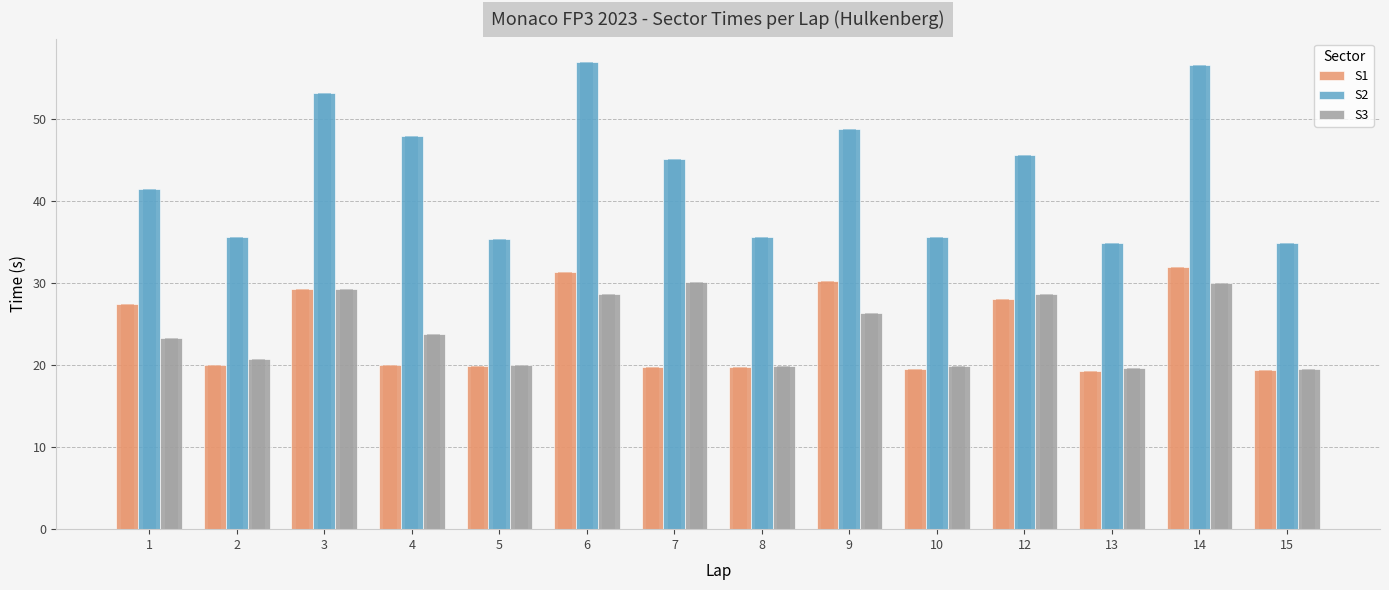

Reading left to right, list all the values displayed in this chart.

S1: 27.4	20.0	29.2	20.0	19.8	31.3	19.8	19.8	30.2	19.5	28.1	19.3	31.9	19.4
S2: 41.5	35.6	53.1	47.9	35.4	56.9	45.1	35.6	48.7	35.6	45.5	34.8	56.6	34.9
S3: 23.3	20.7	29.2	23.8	20.0	28.6	30.1	19.8	26.4	19.8	28.7	19.6	29.9	19.5